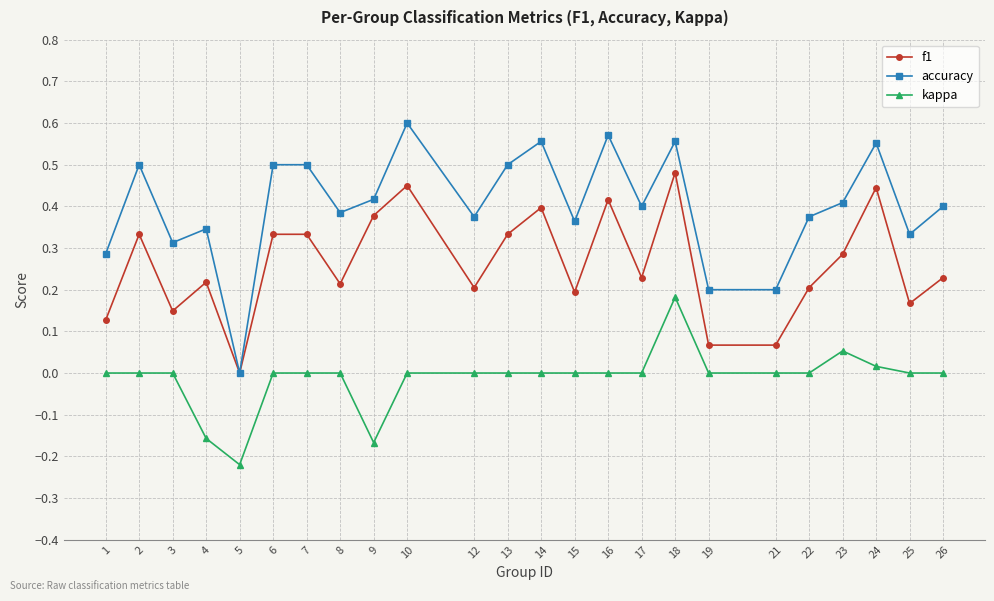

How many lines are shown in the chart?

3